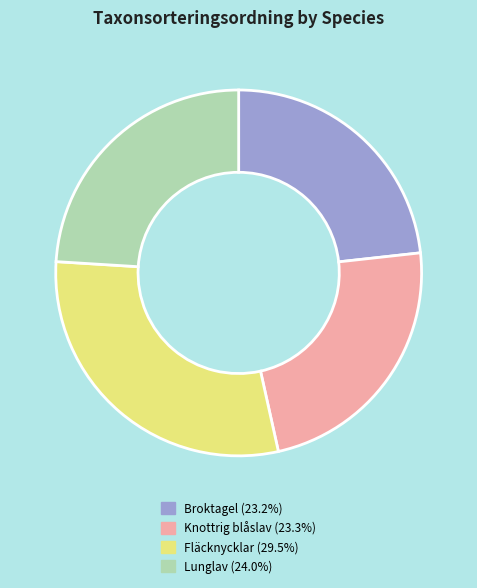

What is the ratio of the value at Broktagel (23.2%) to the value at Fläcknycklar (29.5%)?

0.8